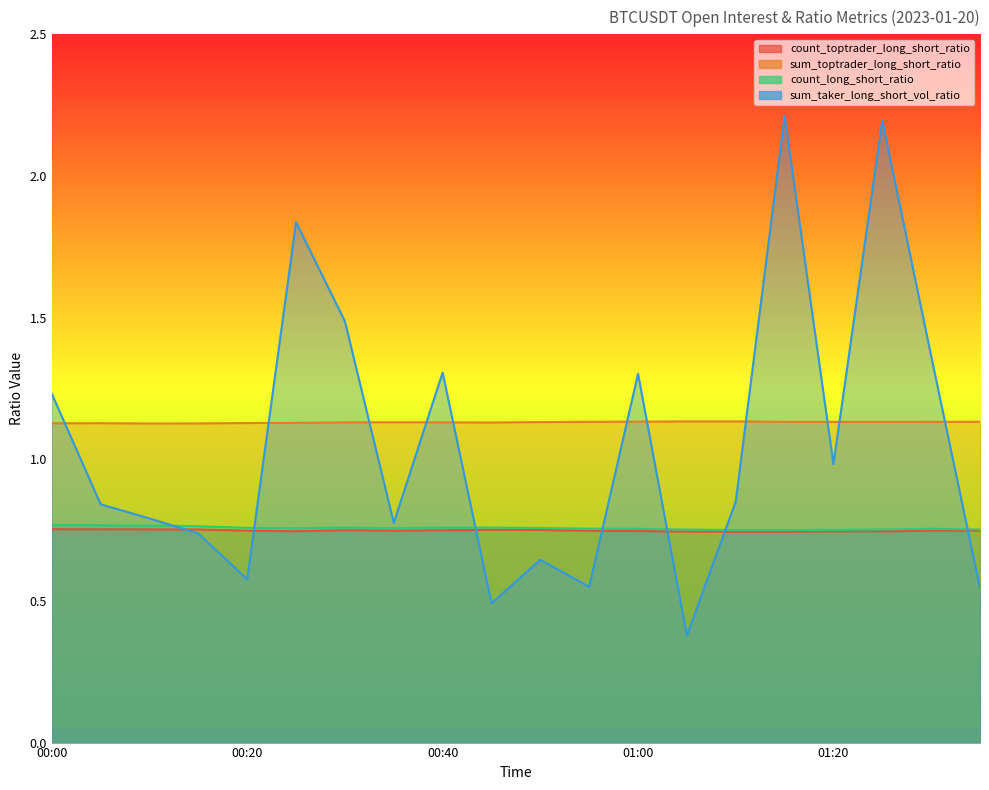

The value of sum_taker_long_short_vol_ratio at 01:05 is 0.1. True or false?

False